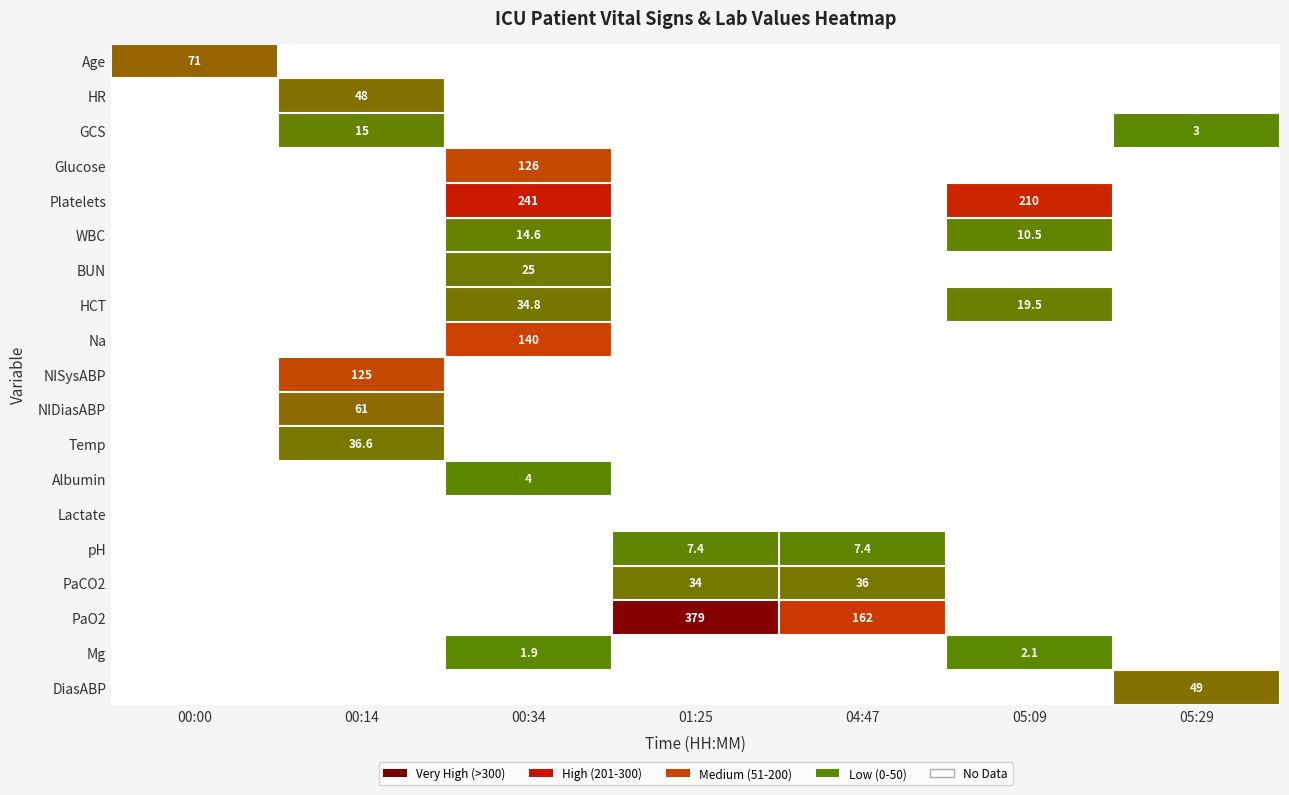

The value of Temp at 00:14 is 36.6. True or false?

True